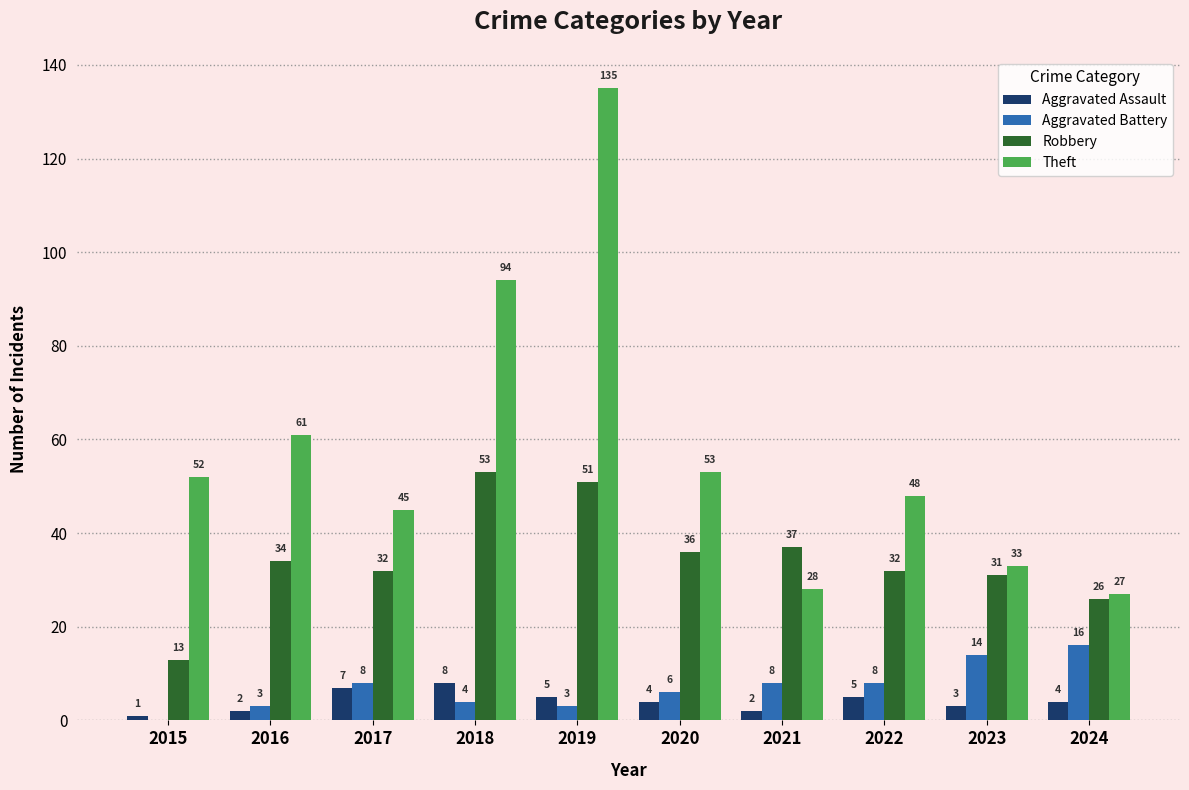

What value does the Aggravated Assault series have at 2018?

8